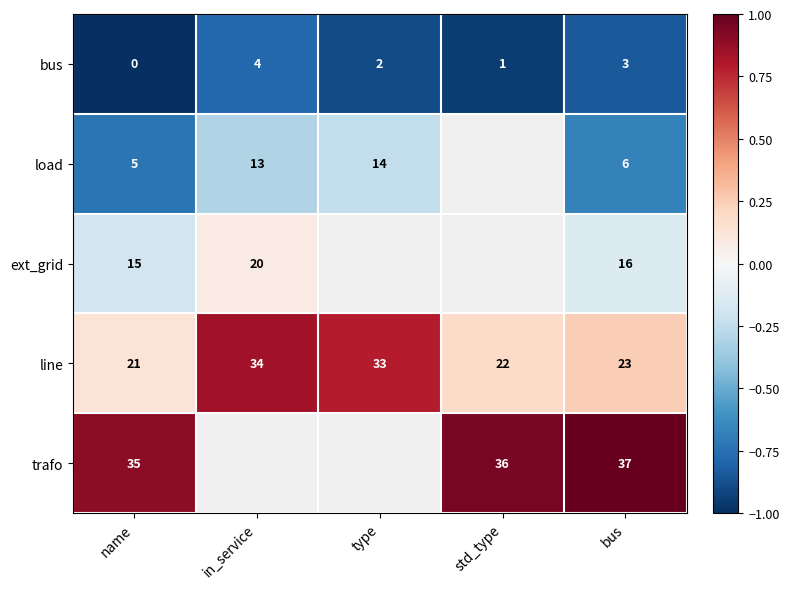

Rank the categories by line value from lowest to highest.

name, std_type, bus, type, in_service